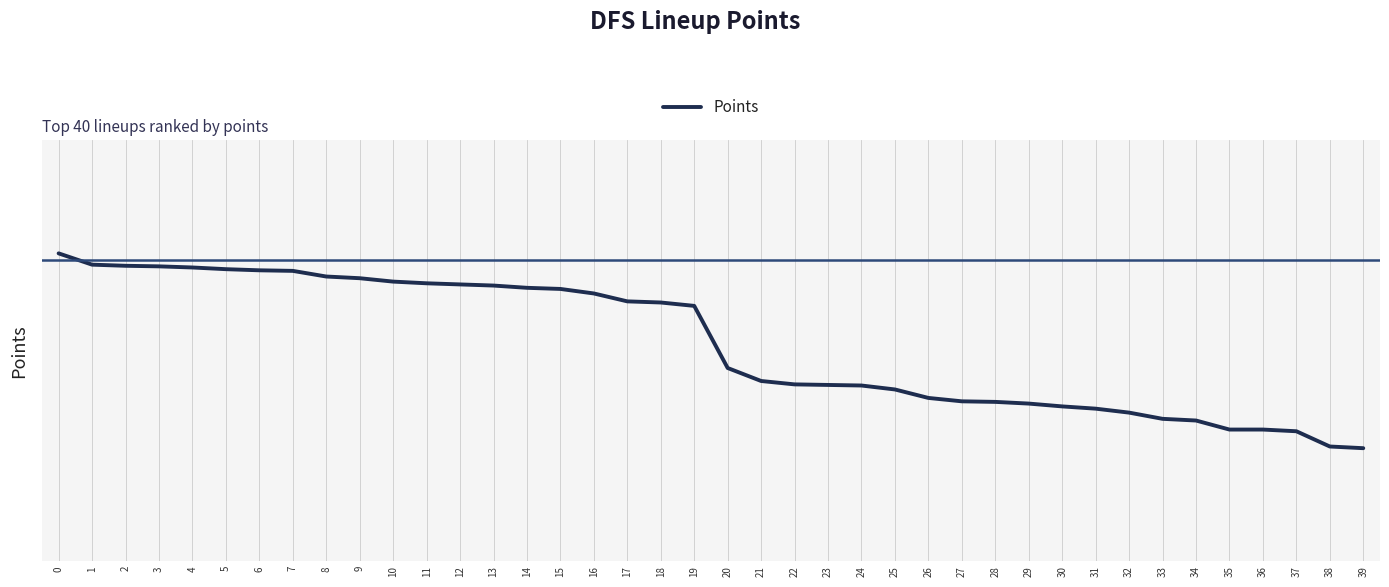

Does the chart display data point markers on the line(s)?

No